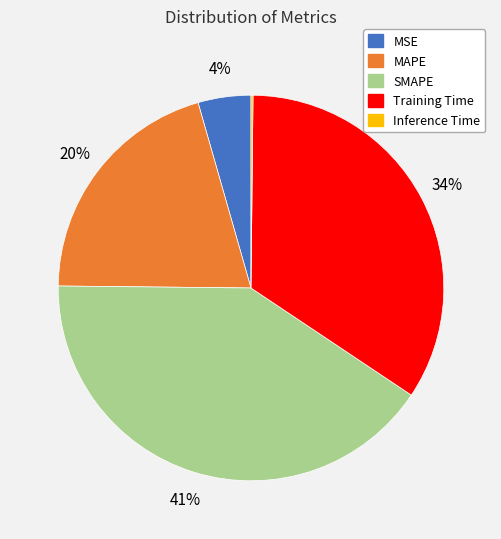

Does MAPE account for over 50% of the chart?

No